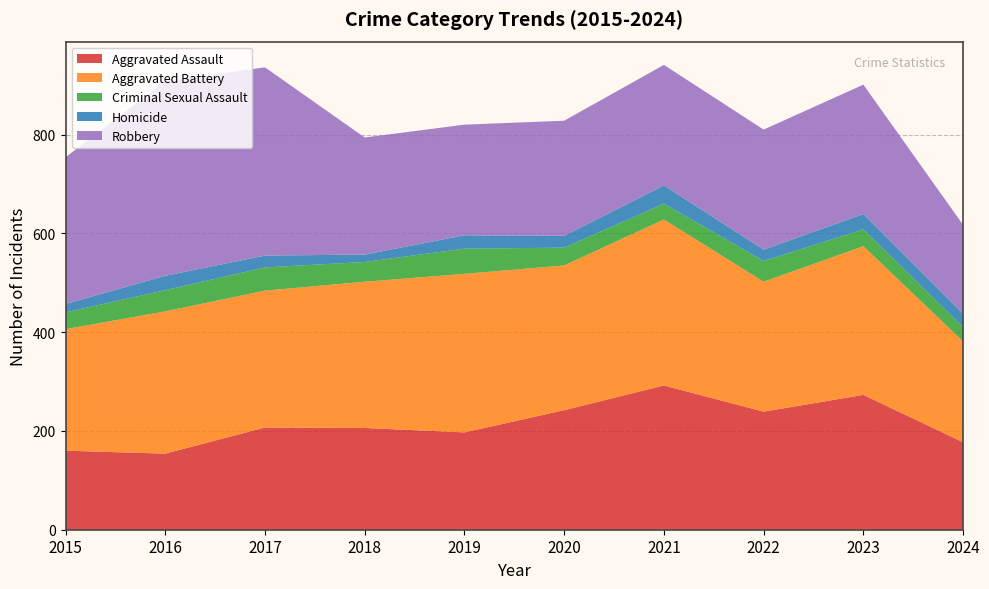

Reading left to right, transcribe all the data shown in this chart.

Aggravated Assault: 2015=160	2016=154	2017=207	2018=206	2019=197	2020=242	2021=292	2022=239	2023=273	2024=177
Aggravated Battery: 2015=246	2016=288	2017=277	2018=296	2019=321	2020=293	2021=336	2022=263	2023=301	2024=204
Criminal Sexual Assault: 2015=34	2016=43	2017=47	2018=40	2019=51	2020=36	2021=32	2022=42	2023=34	2024=29
Homicide: 2015=17	2016=29	2017=24	2018=15	2019=27	2020=24	2021=37	2022=23	2023=31	2024=27
Robbery: 2015=297	2016=394	2017=381	2018=237	2019=224	2020=233	2021=244	2022=243	2023=262	2024=180